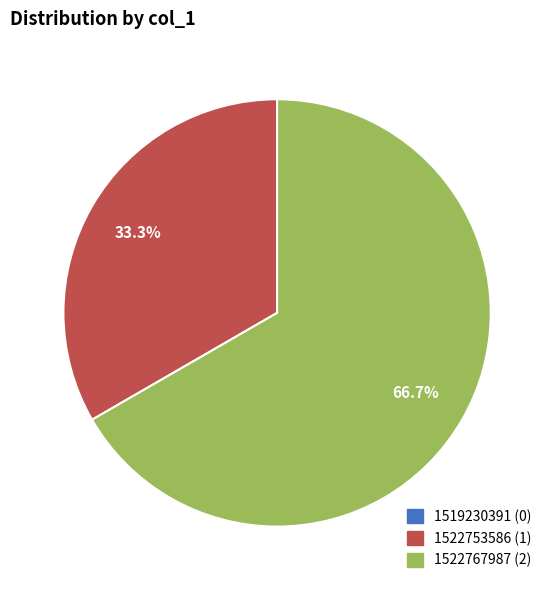

Is the sum of 1522767987 (2) and 1522753586 (1) greater than half?

Yes